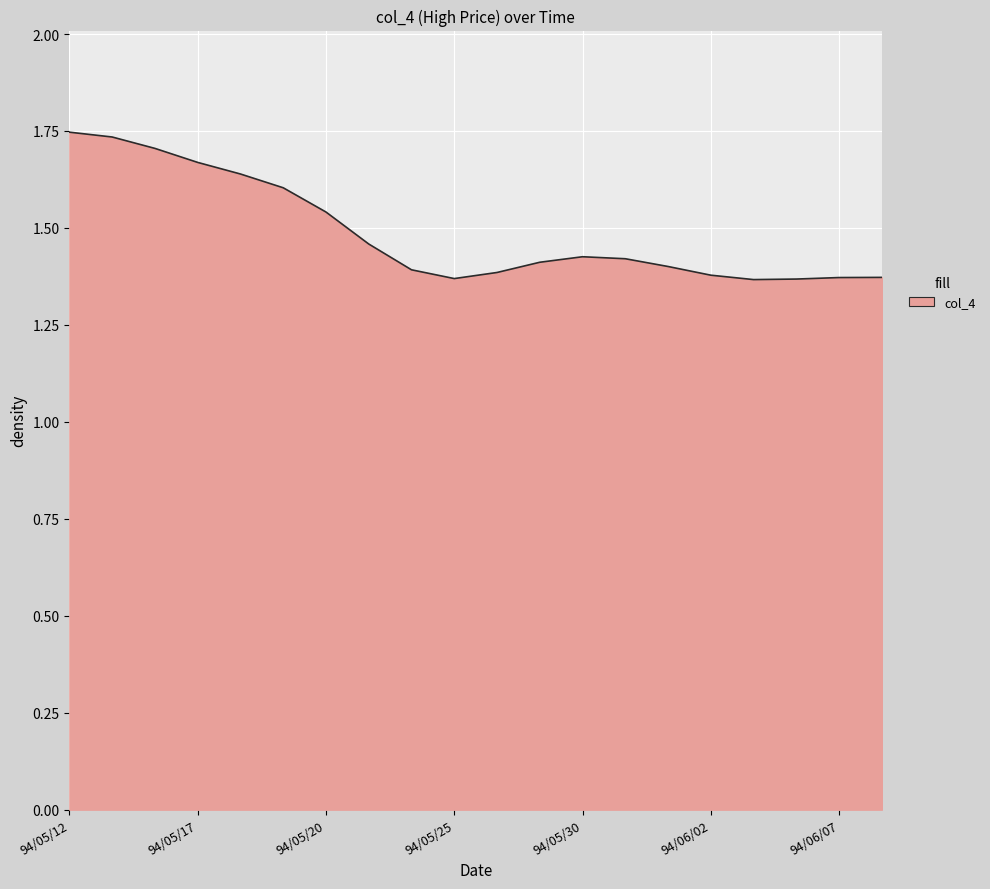

How many lines are shown in the chart?

1